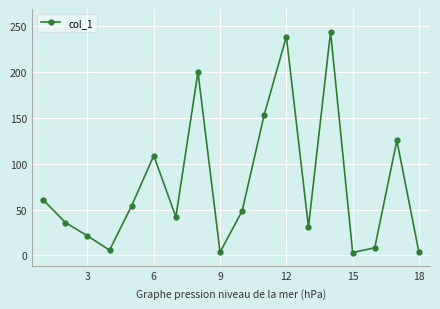

What is the value of the 13th point from the left?

31.0